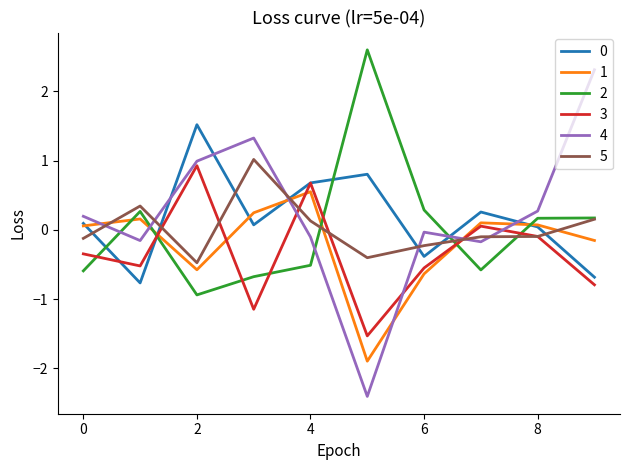

What is the minimum value shown in the chart?

-2.4